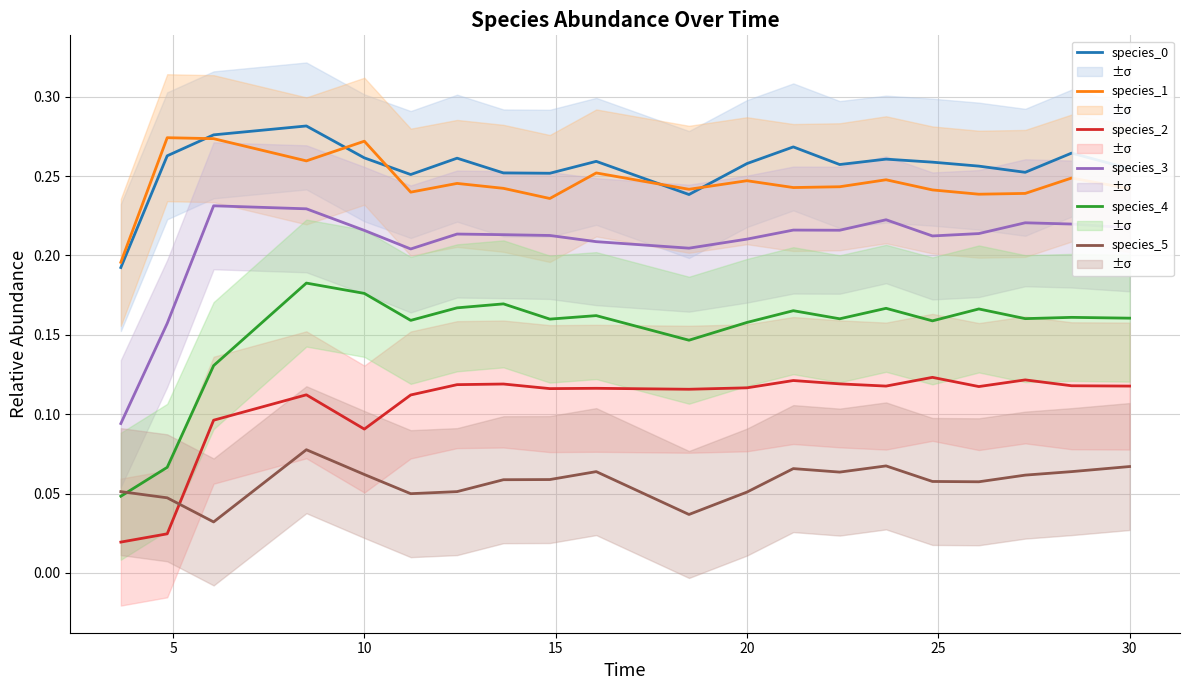

True or false: species_3 and species_1 intersect in this chart.

False